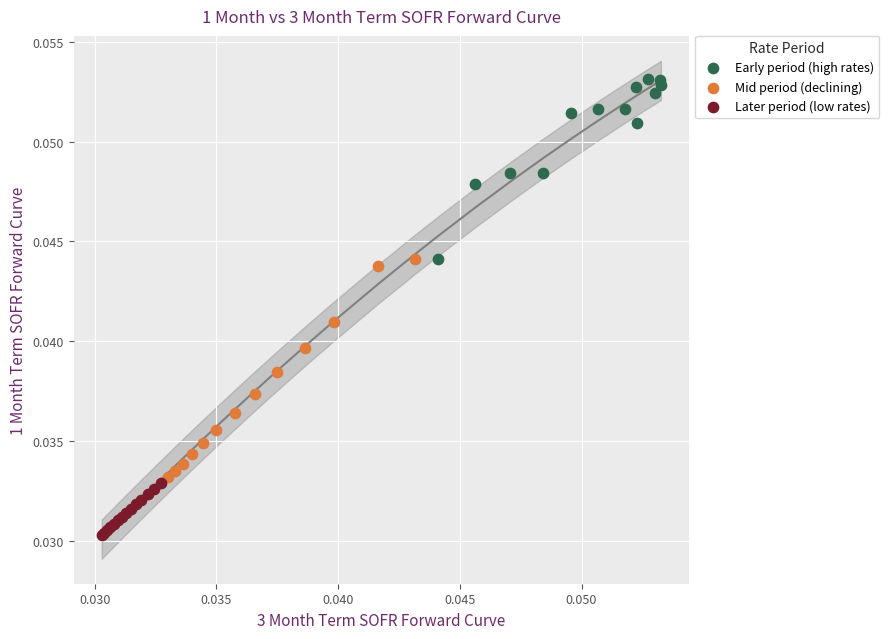

Which series contains the highest Y value?

Early period (high rates)